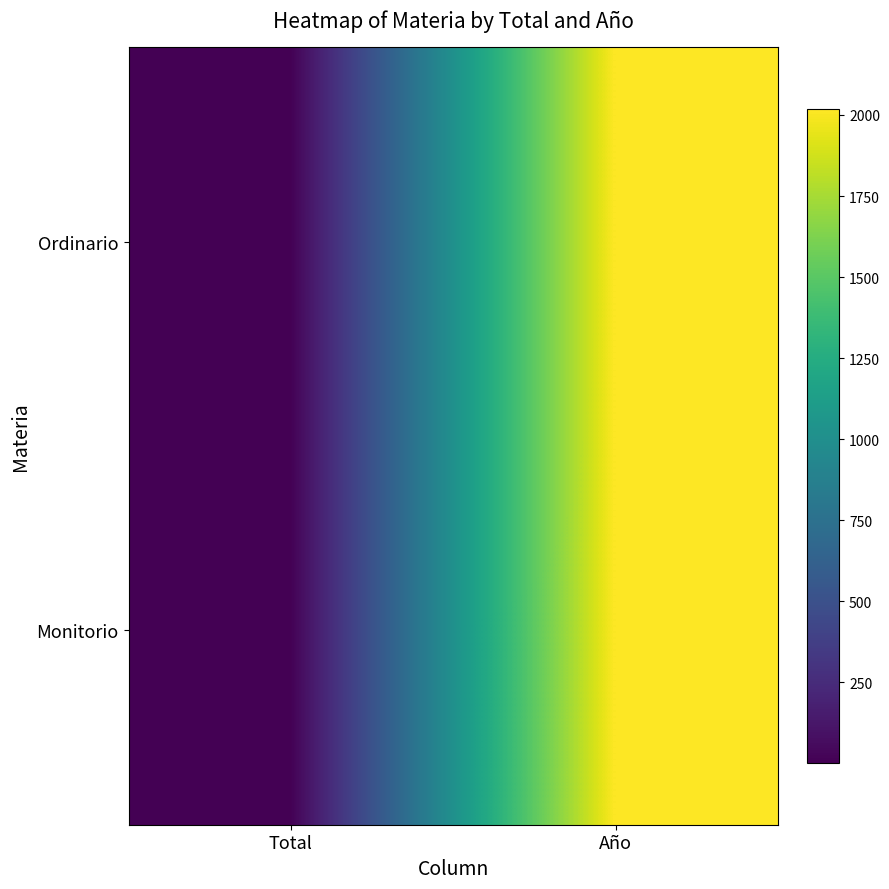

Reading left to right, transcribe all the data shown in this chart.

Ordinario: Total=3	Año=2018
Monitorio: Total=1	Año=2018